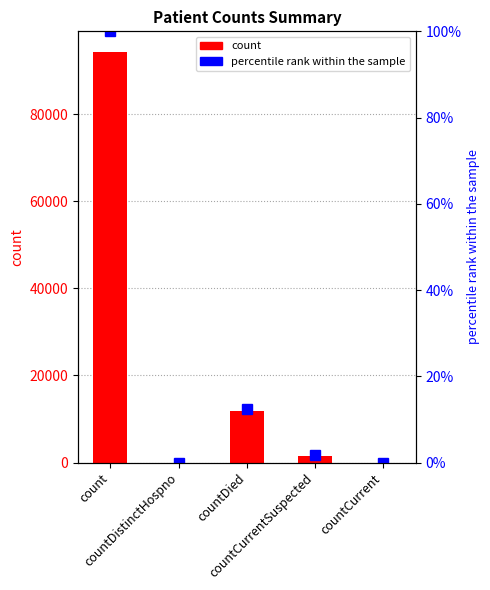

Between countDistinctHospno and countCurrentSuspected, which series saw the biggest shift?

count